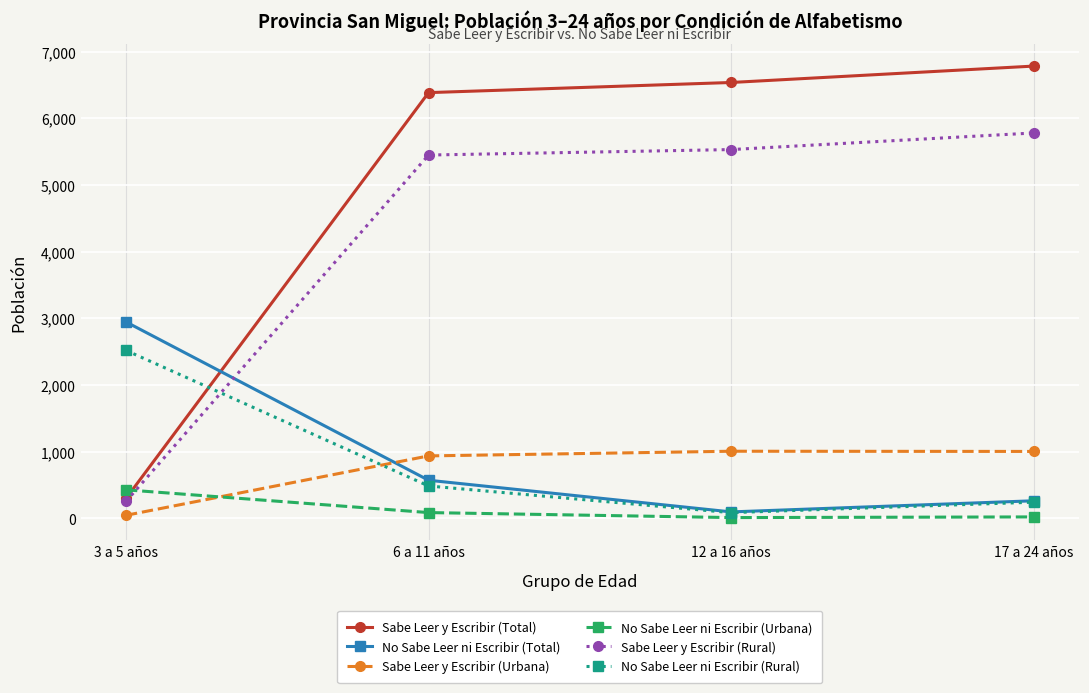

The value of Sabe Leer y Escribir (Rural) at 17 a 24 años is 5779. True or false?

True